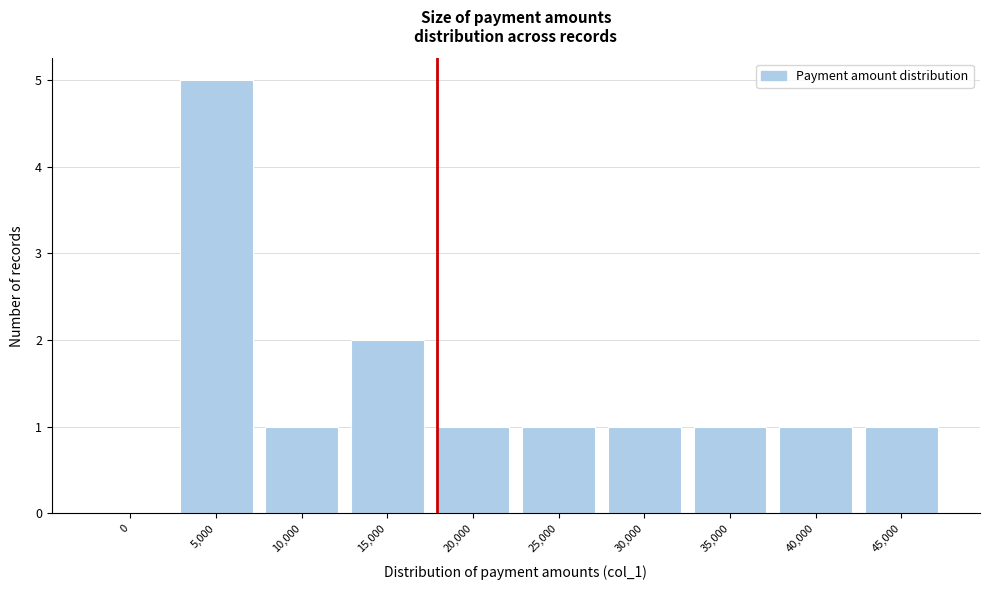

Reading left to right, list all the values displayed in this chart.

0=0	5,000=5	10,000=1	15,000=2	20,000=1	25,000=1	30,000=1	35,000=1	40,000=1	45,000=1